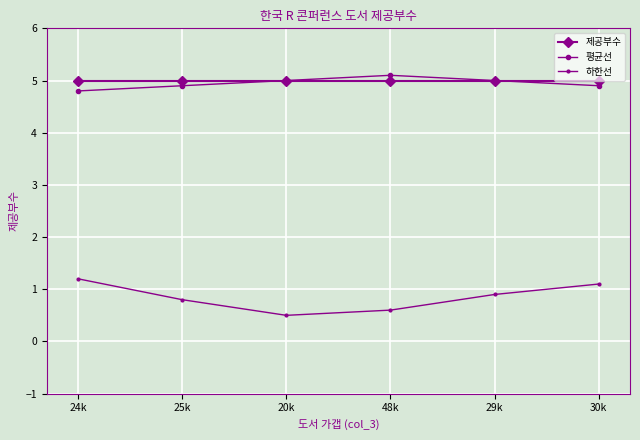

Read the 제공부수 value at 20k.

5.0